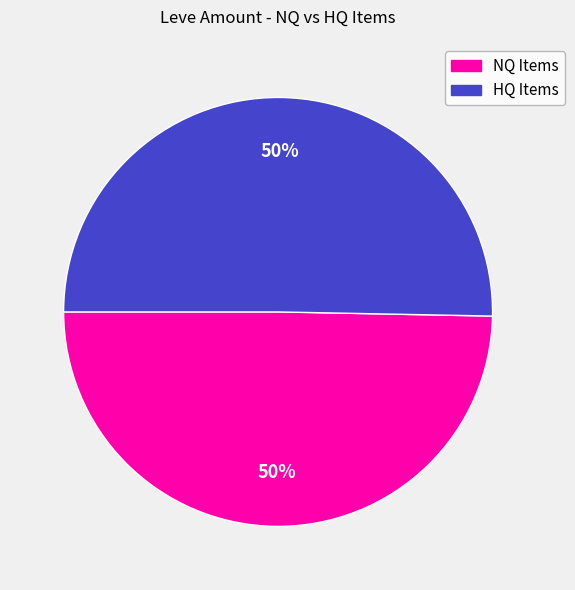

To the nearest percent, what is the average slice percentage?

50%